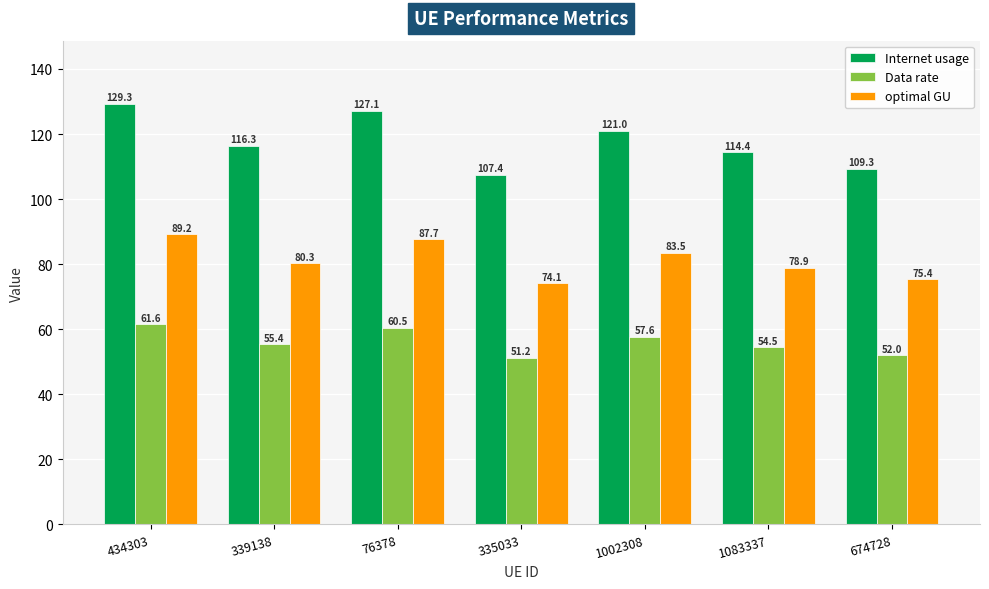

What is the label of the 6th bar from the left?

1083337